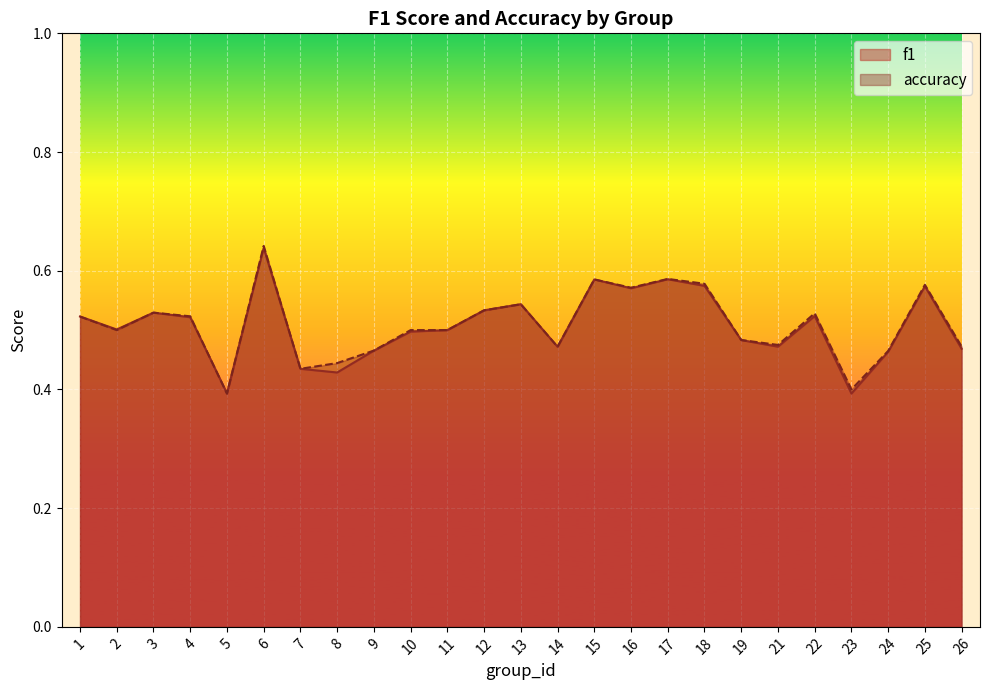

How many lines are shown in the chart?

2